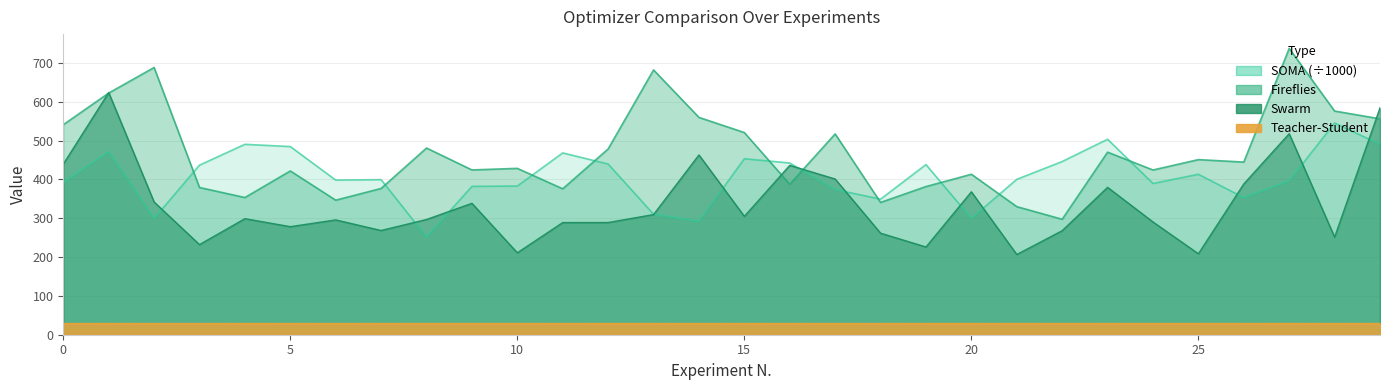

What is the average value of the Swarm series?

335.5